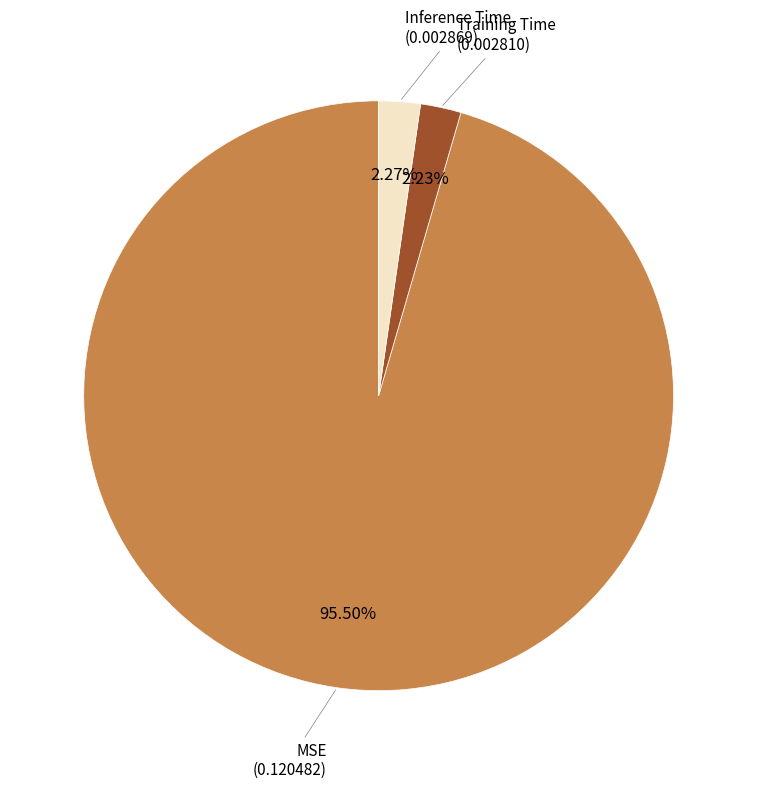

Is there any slice that represents more than half of the pie?

Yes